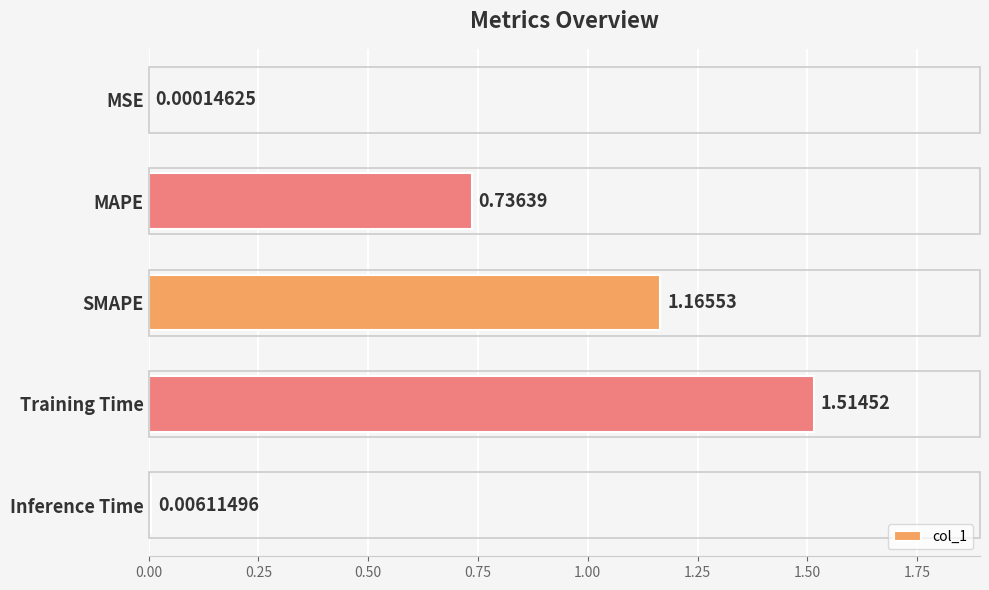

Which category has the highest value across all series?

Training Time